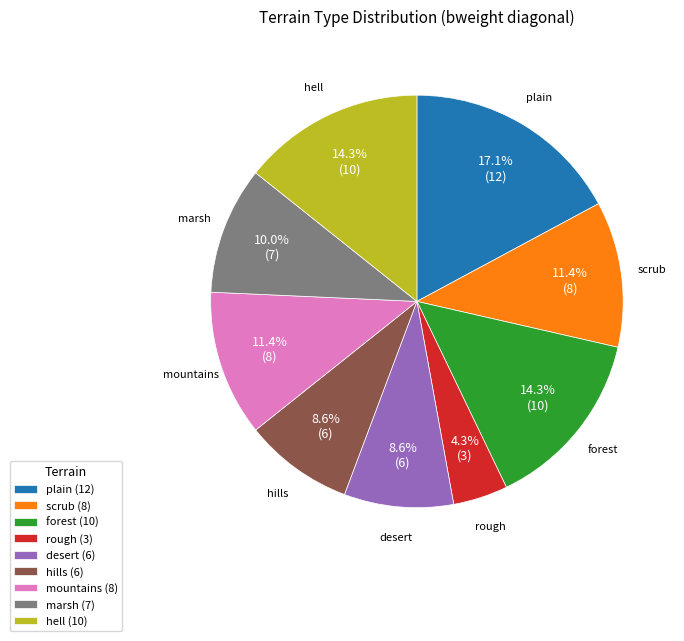

Which slice is the smallest?

rough